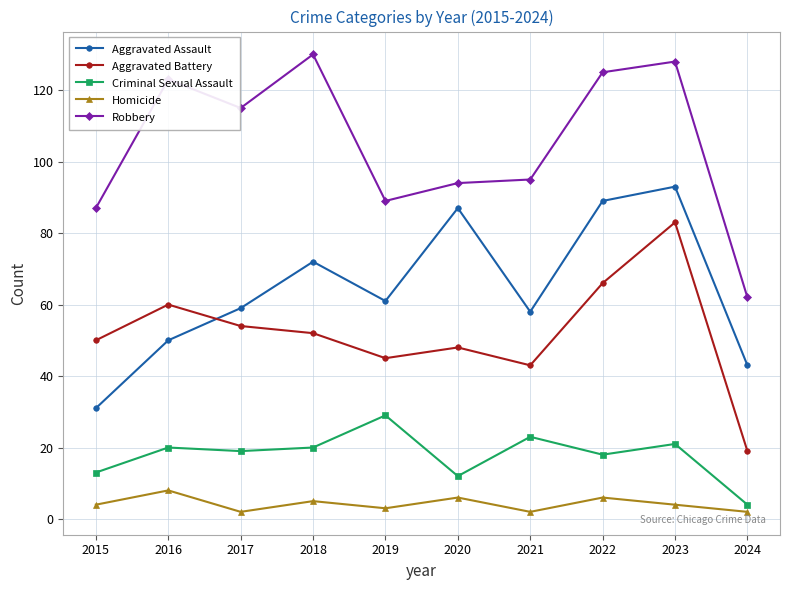

What is the minimum value for Criminal Sexual Assault?

4